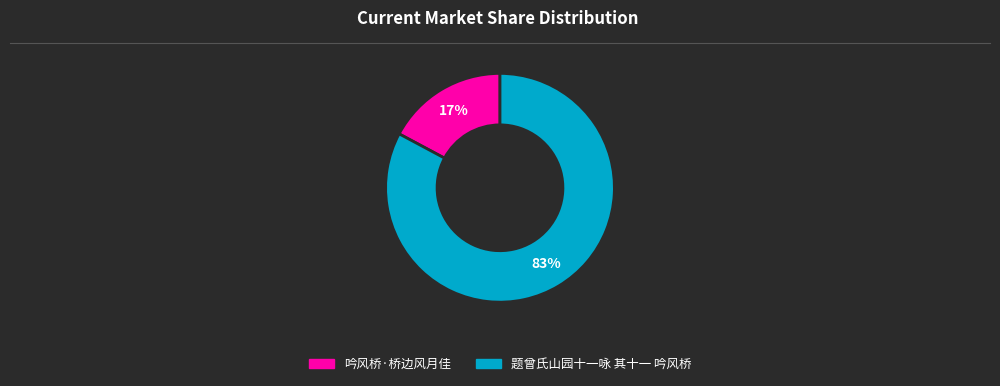

Which has a higher value, 题曾氏山园十一咏 其十一 吟风桥 or 吟风桥·桥边风月佳?

题曾氏山园十一咏 其十一 吟风桥